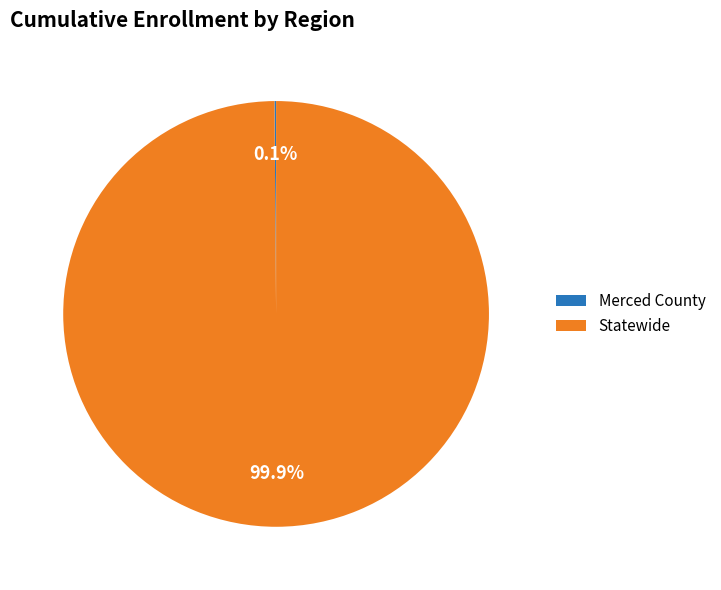

Which category has the biggest portion of the pie?

Statewide